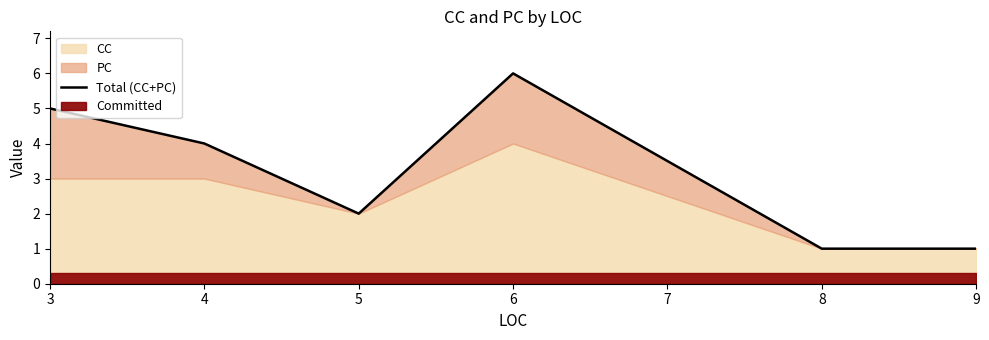

What is the greatest value displayed?

6